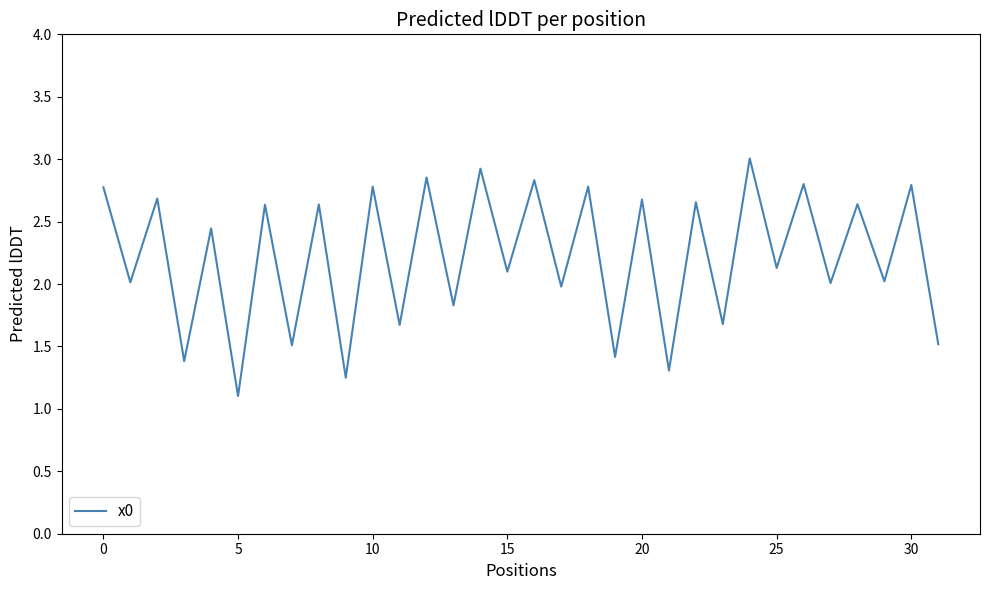

What is the difference between the maximum and minimum values?

1.9